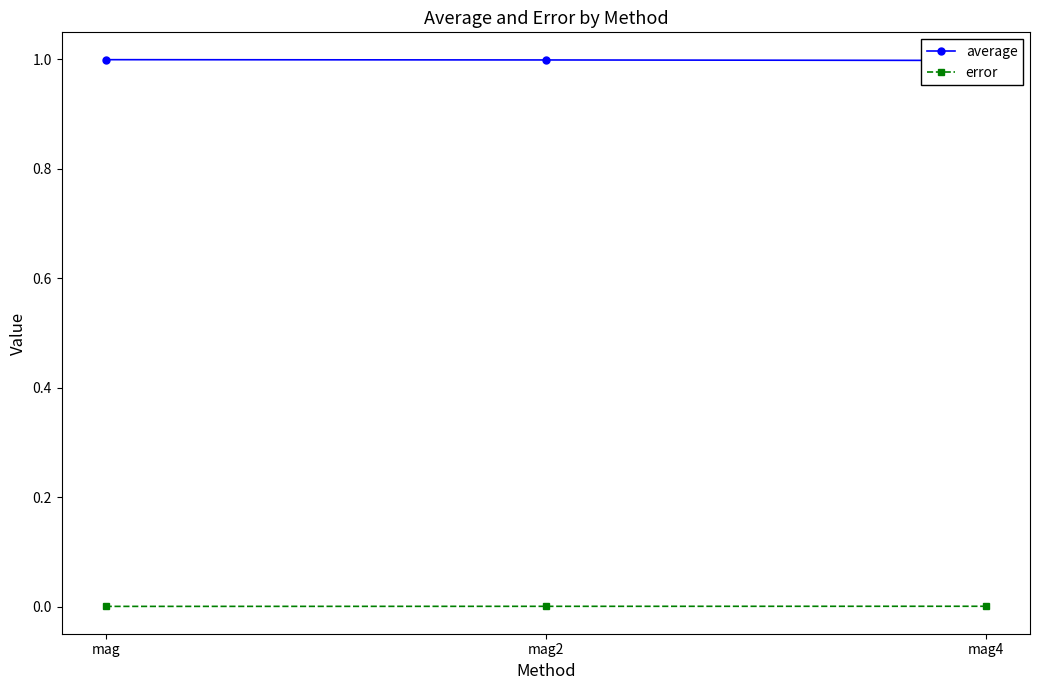

What is the maximum value shown in the chart?

1.0